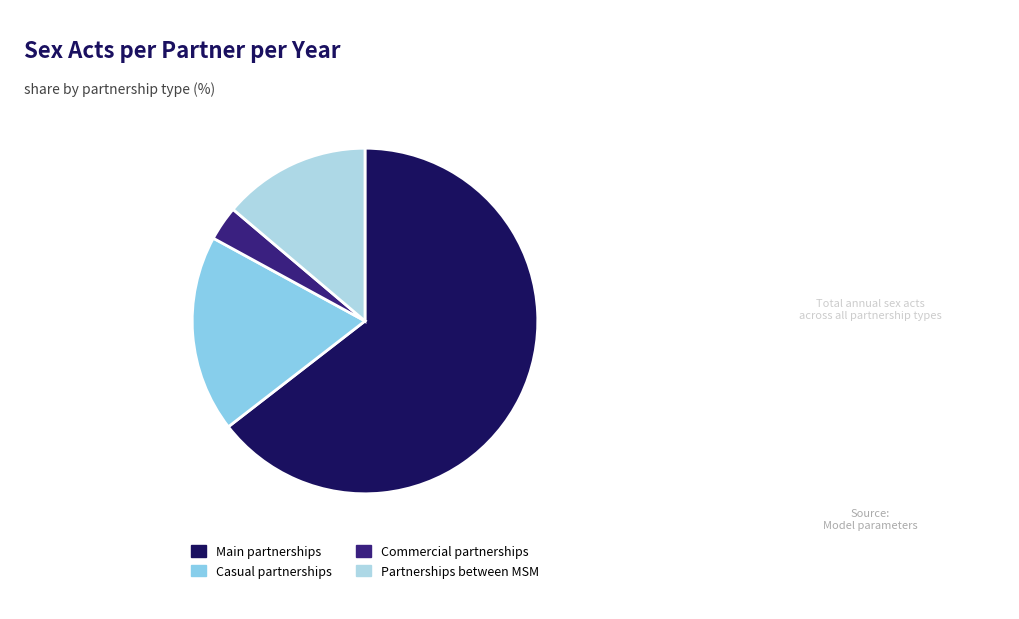

How many segments does this pie chart have?

4